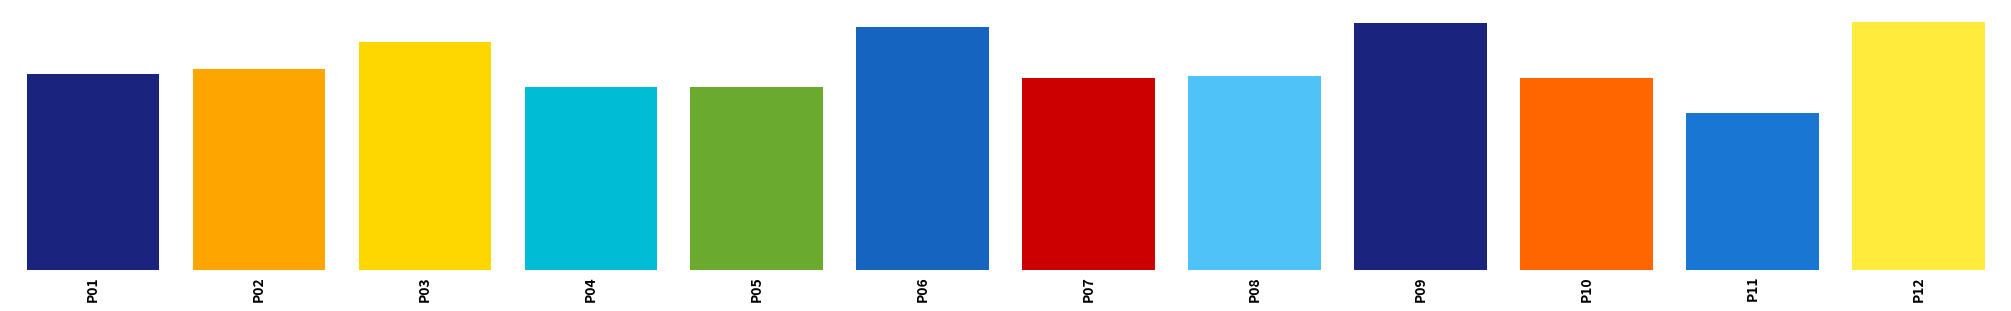

Is it true that the value at P11 is 189?

True